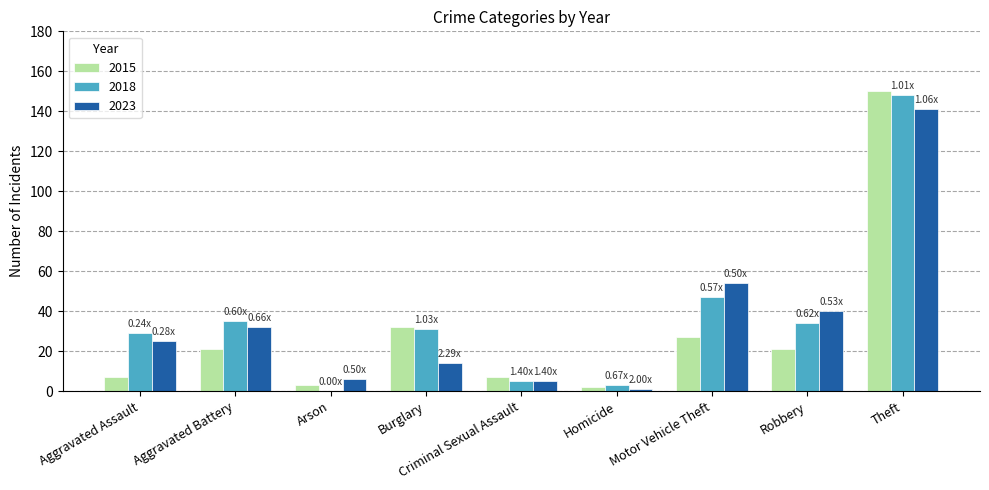

Which series changed the most between Motor Vehicle Theft and Theft?

2015